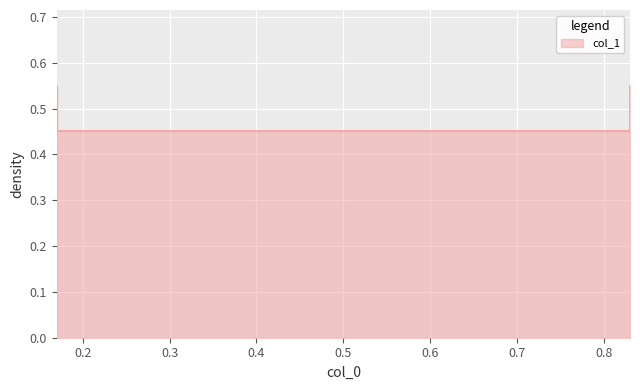

How many lines are shown in the chart?

1